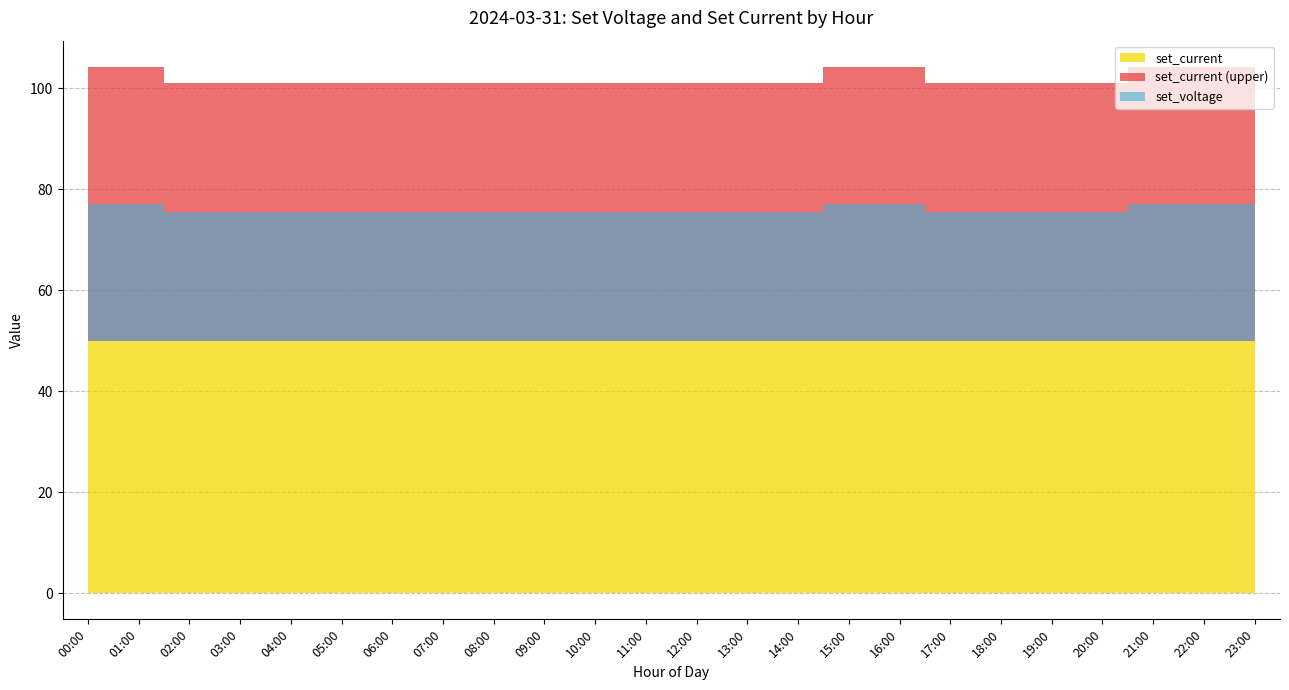

True or false: set_voltage has more than 2 points higher than both neighbors.

False